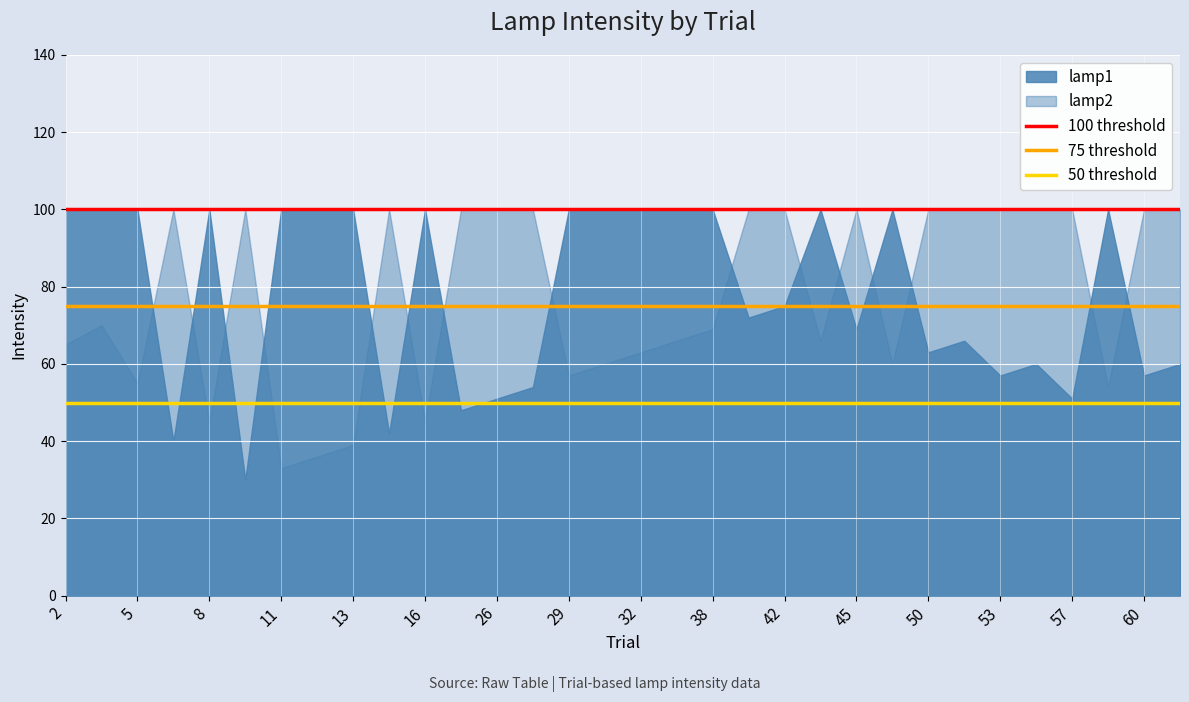

Is the value of lamp2 at 38 greater than the value of lamp1 at 26?

Yes